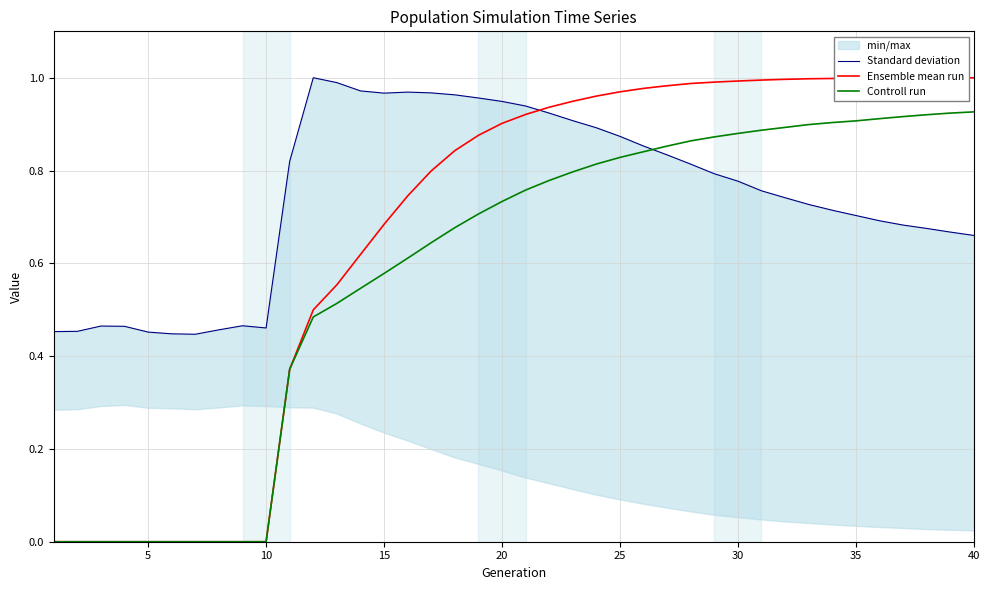

What is the maximum value shown in the chart?

1.0